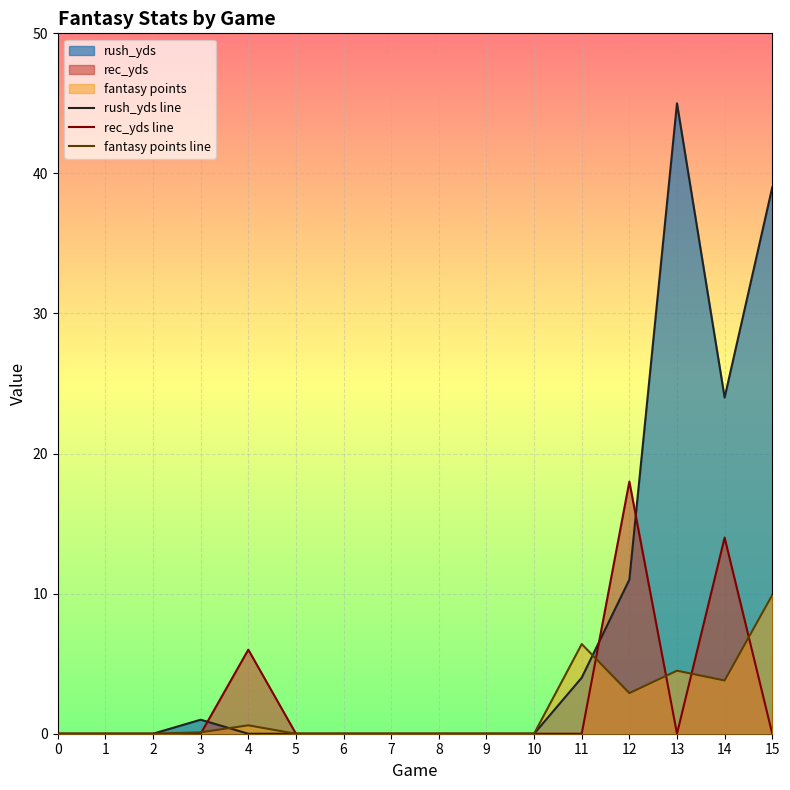

At which label is fantasy points line closest to 4?

14